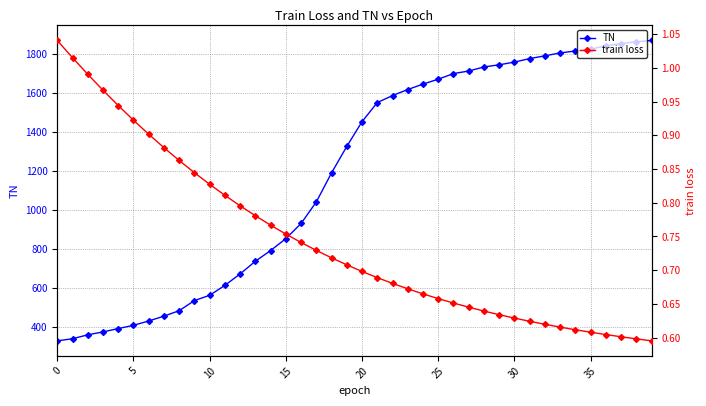

The value of TN at 20 is 1454. True or false?

True